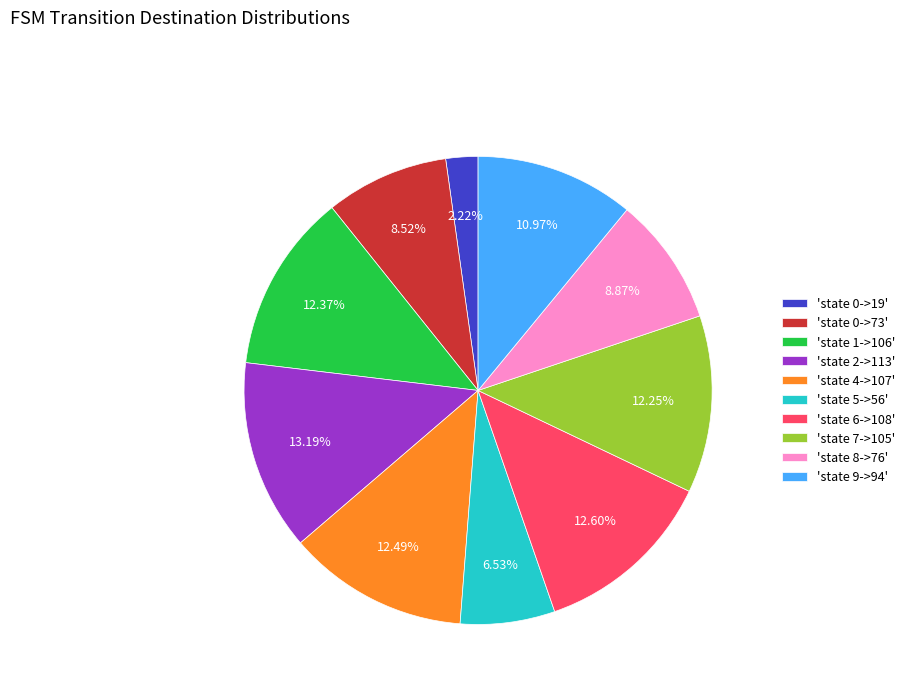

Which has a higher value, 'state 8->76' or 'state 1->106'?

'state 1->106'